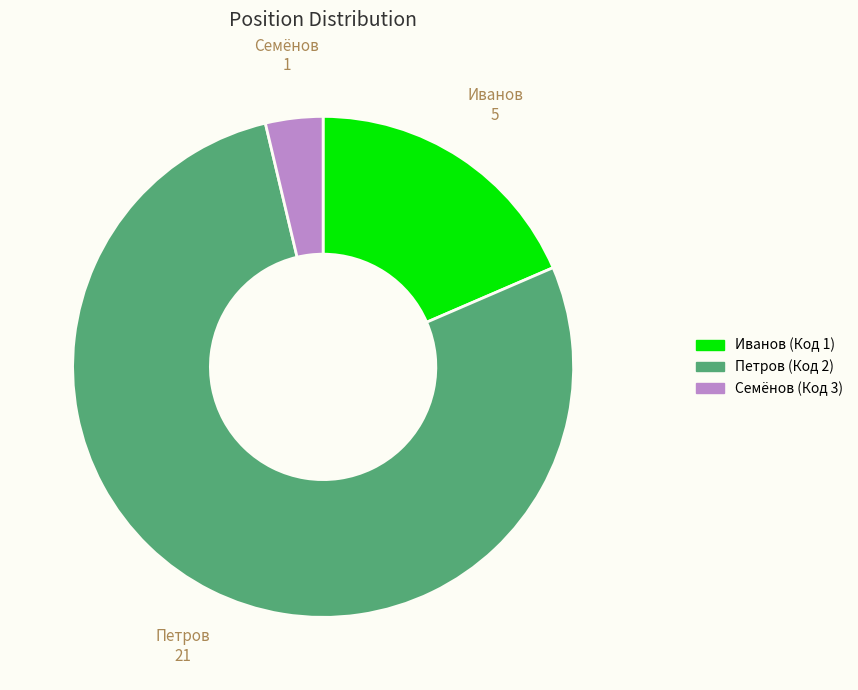

Rank the categories by value from highest to lowest.

Петров (Код 2), Иванов (Код 1), Семёнов (Код 3)